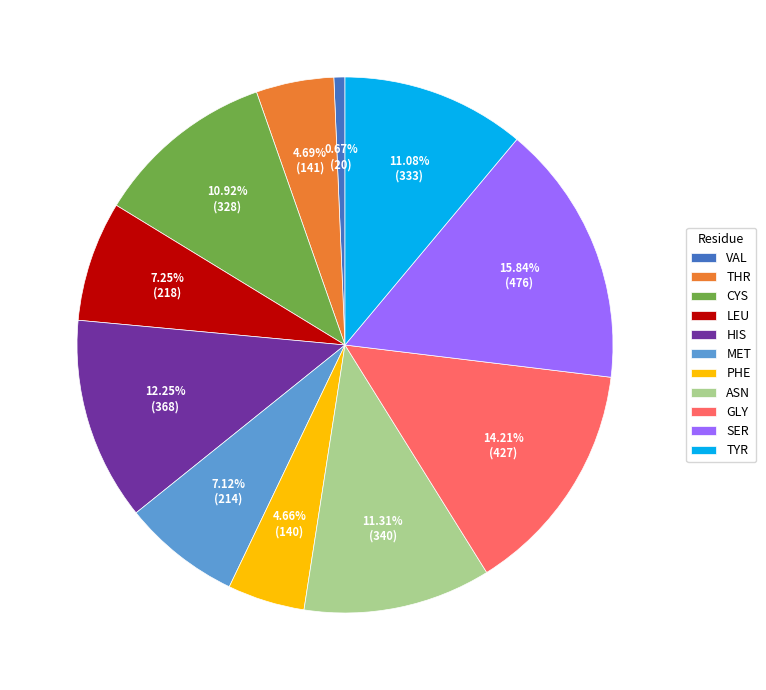

Is there any slice that represents more than half of the pie?

No